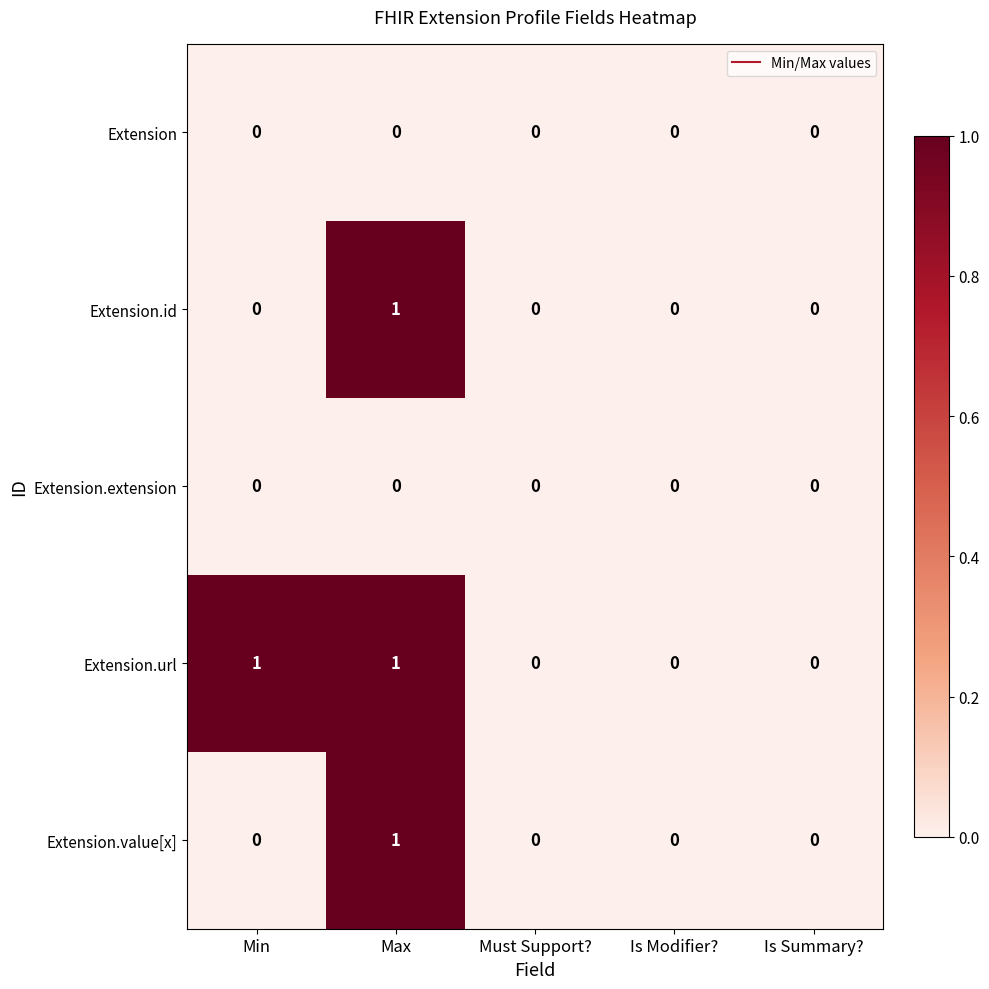

Between Min and Is Modifier?, which series saw the biggest shift?

Extension.url